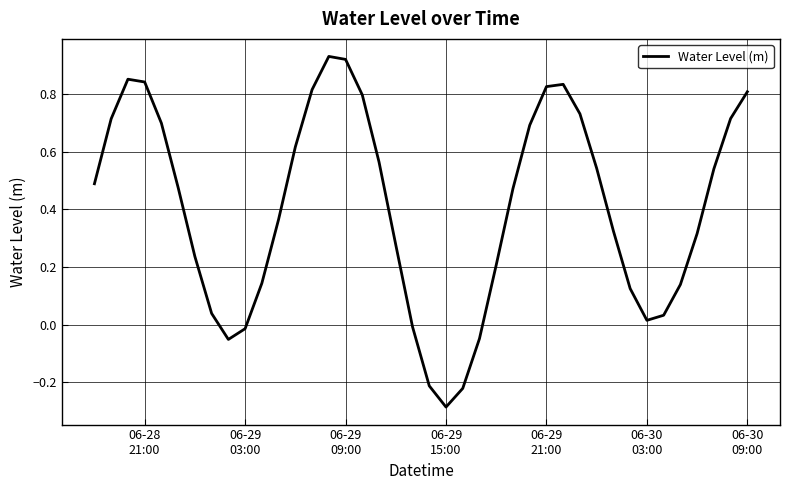

What is the difference between the maximum and minimum values?

1.2